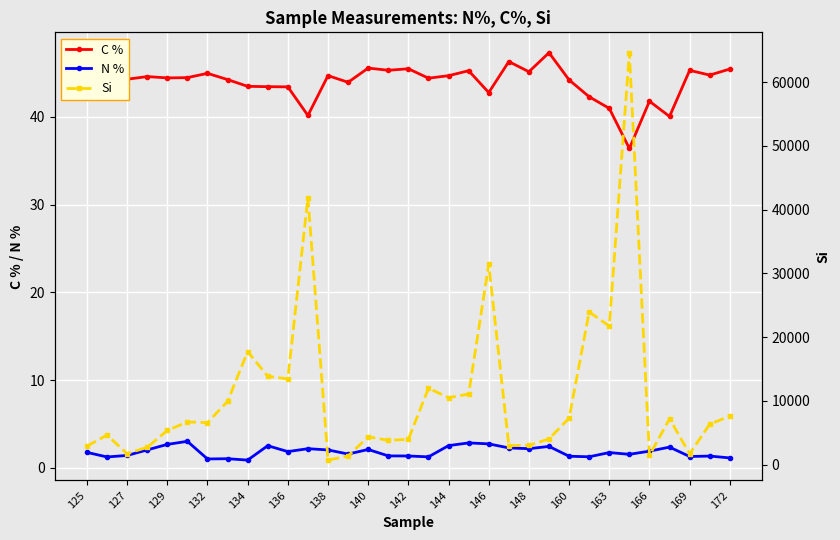

True or false: C % and N % cross at least once.

False